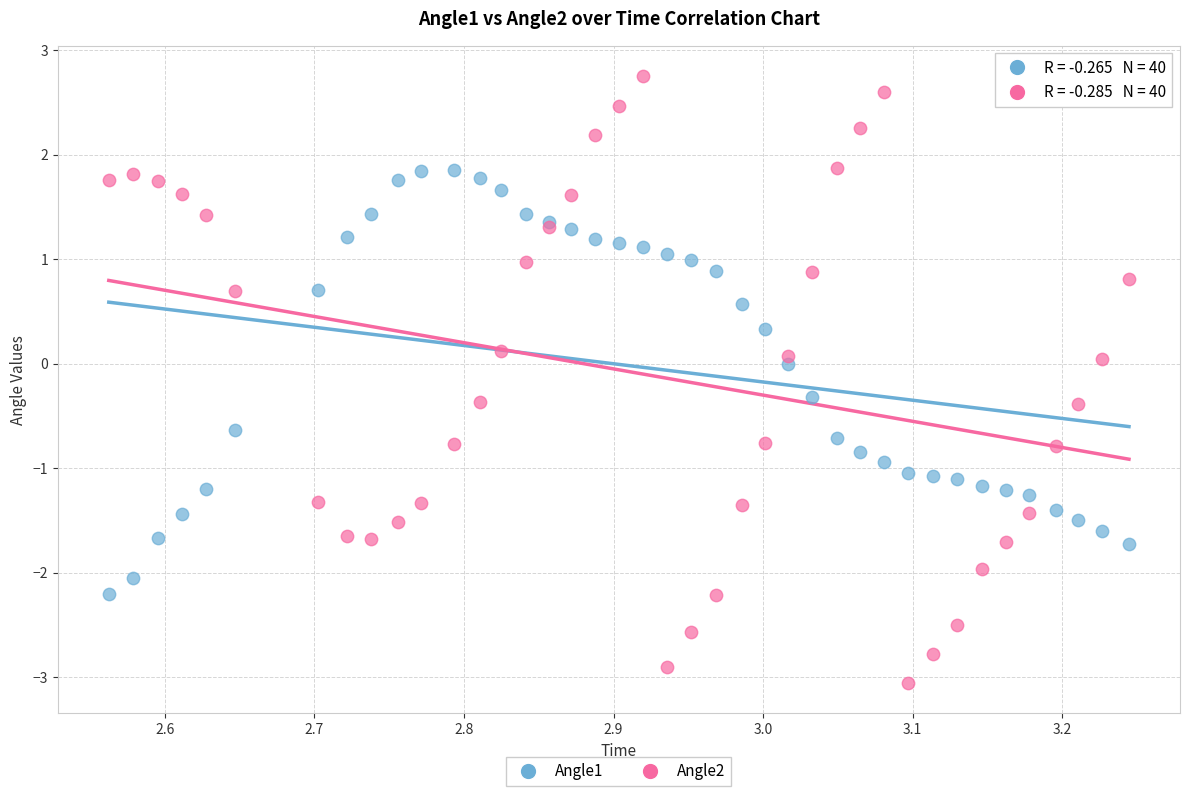

What are all the series names shown in the legend?

Angle1, Angle2